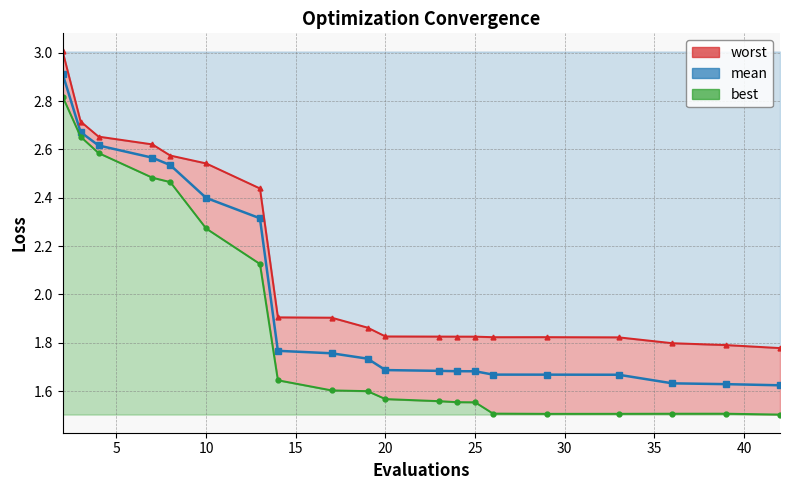

What is the sum of all worst values?

42.4